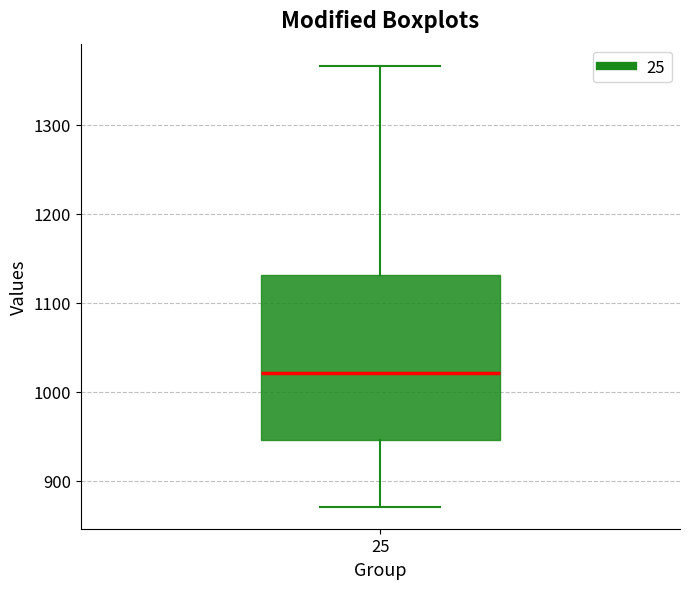

Read this box plot against the y-axis: the position of the median line, the range covered by the box, and the ends of both whiskers. The values are not printed on the chart, so give them approximately, as read against the axis.

median 1020, box 950 to 1130, whiskers 870 to 1370